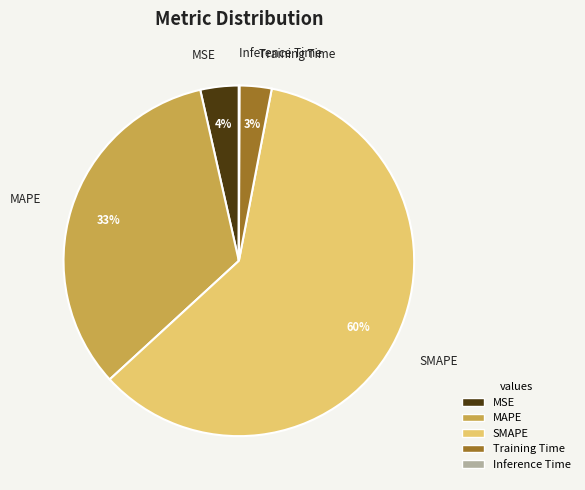

Does any single category account for the majority?

Yes